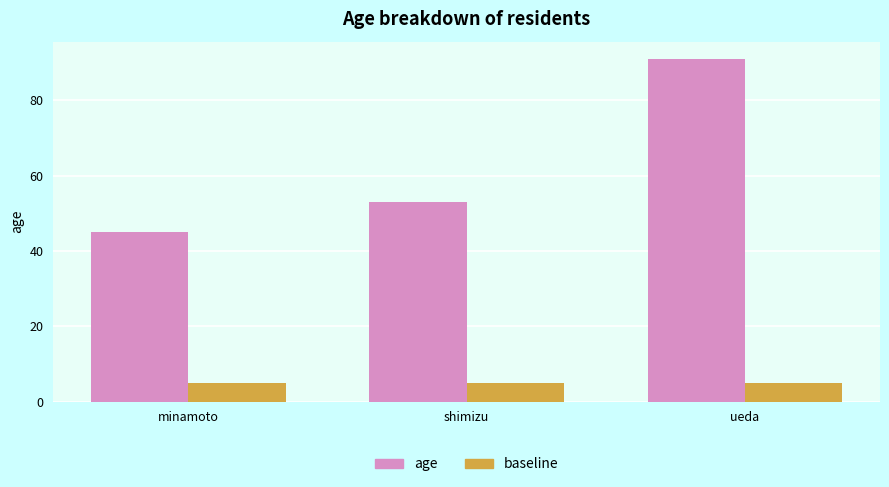

What is the spread (max minus min) of values at ueda?

86